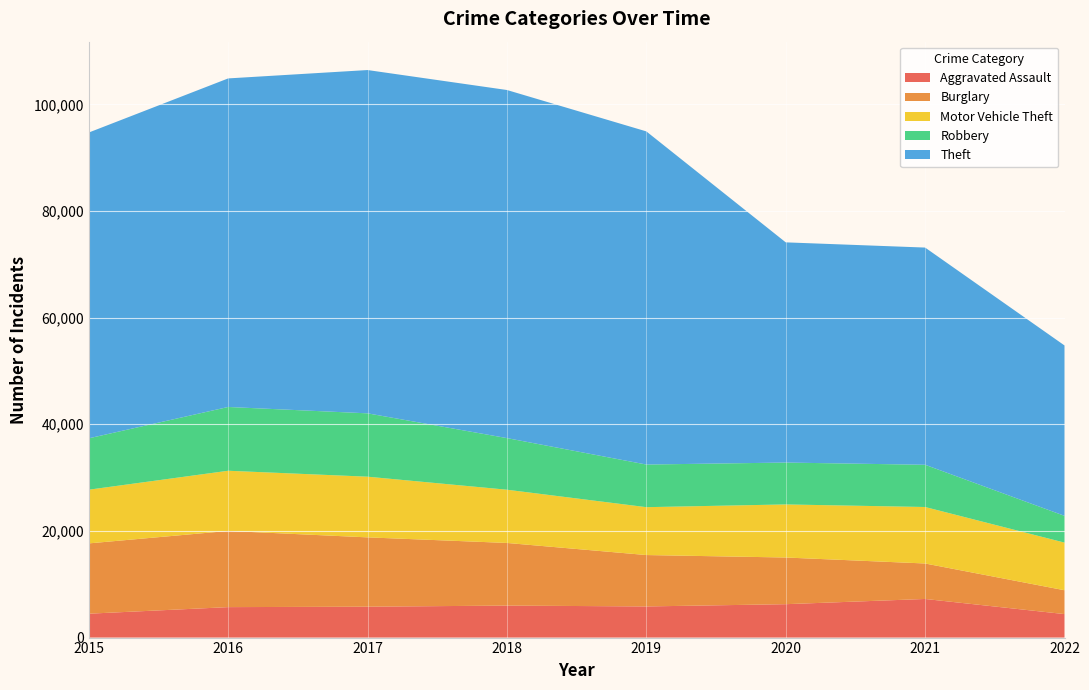

Reading right to left, extract all data points from this chart.

Aggravated Assault: 2022=4406	2021=7242	2020=6263	2019=5840	2018=6001	2017=5793	2016=5712	2015=4480
Burglary: 2022=4472	2021=6654	2020=8754	2019=9639	2018=11746	2017=13001	2016=14289	2015=13184
Motor Vehicle Theft: 2022=8934	2021=10592	2020=9953	2019=8978	2018=9983	2017=11380	2016=11286	2015=10068
Robbery: 2022=5021	2021=7920	2020=7855	2019=7994	2018=9679	2017=11880	2016=11960	2015=9638
Theft: 2022=31952	2021=40735	2020=41295	2019=62478	2018=65281	2017=64380	2016=61618	2015=57347